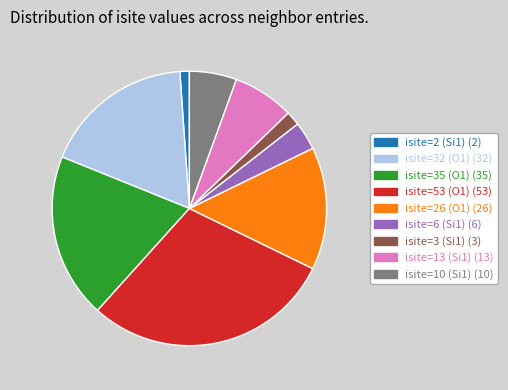

Is there any slice that represents more than half of the pie?

No